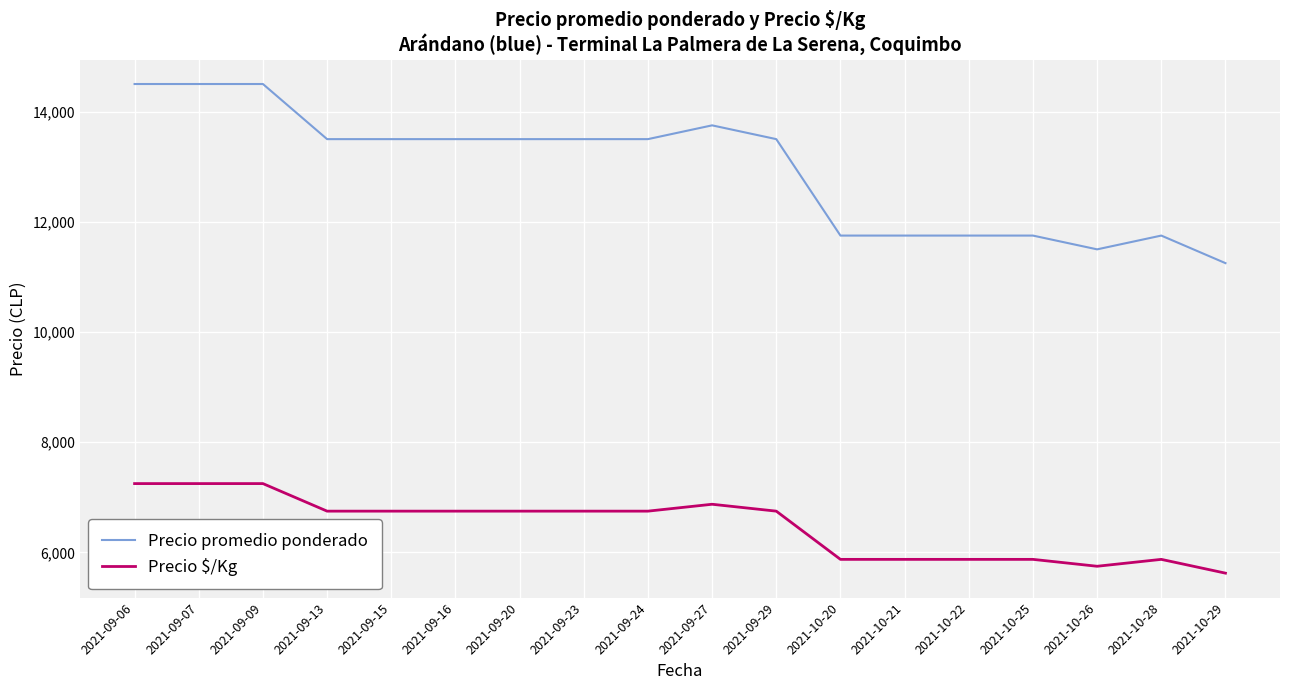

Which category has the lowest value across all series?

2021-10-29